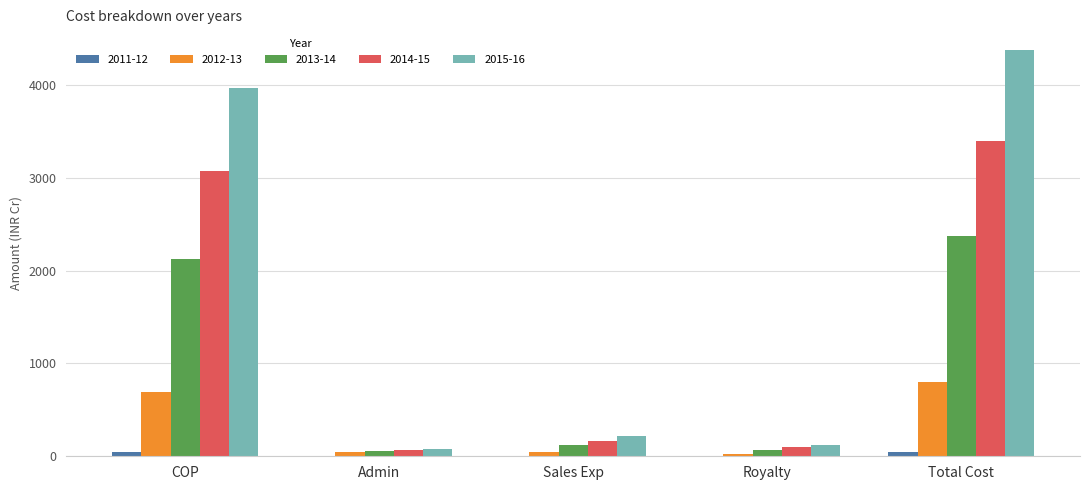

The 2015-16 series shows 1747.7 at COP. True or false?

False